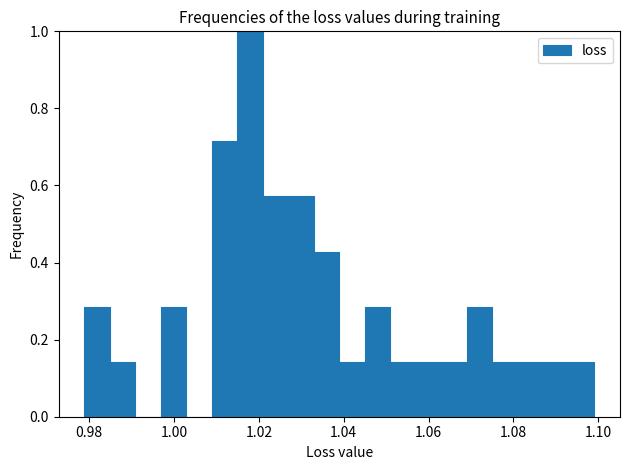

Around what value on the x-axis is the tallest bar? Give the approximate position of its centre, as read against the axis.

1.018